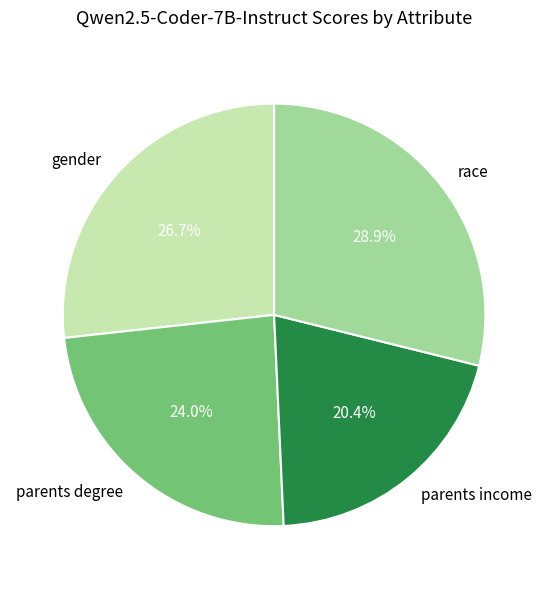

Rank the categories by value from highest to lowest.

race, gender, parents degree, parents income